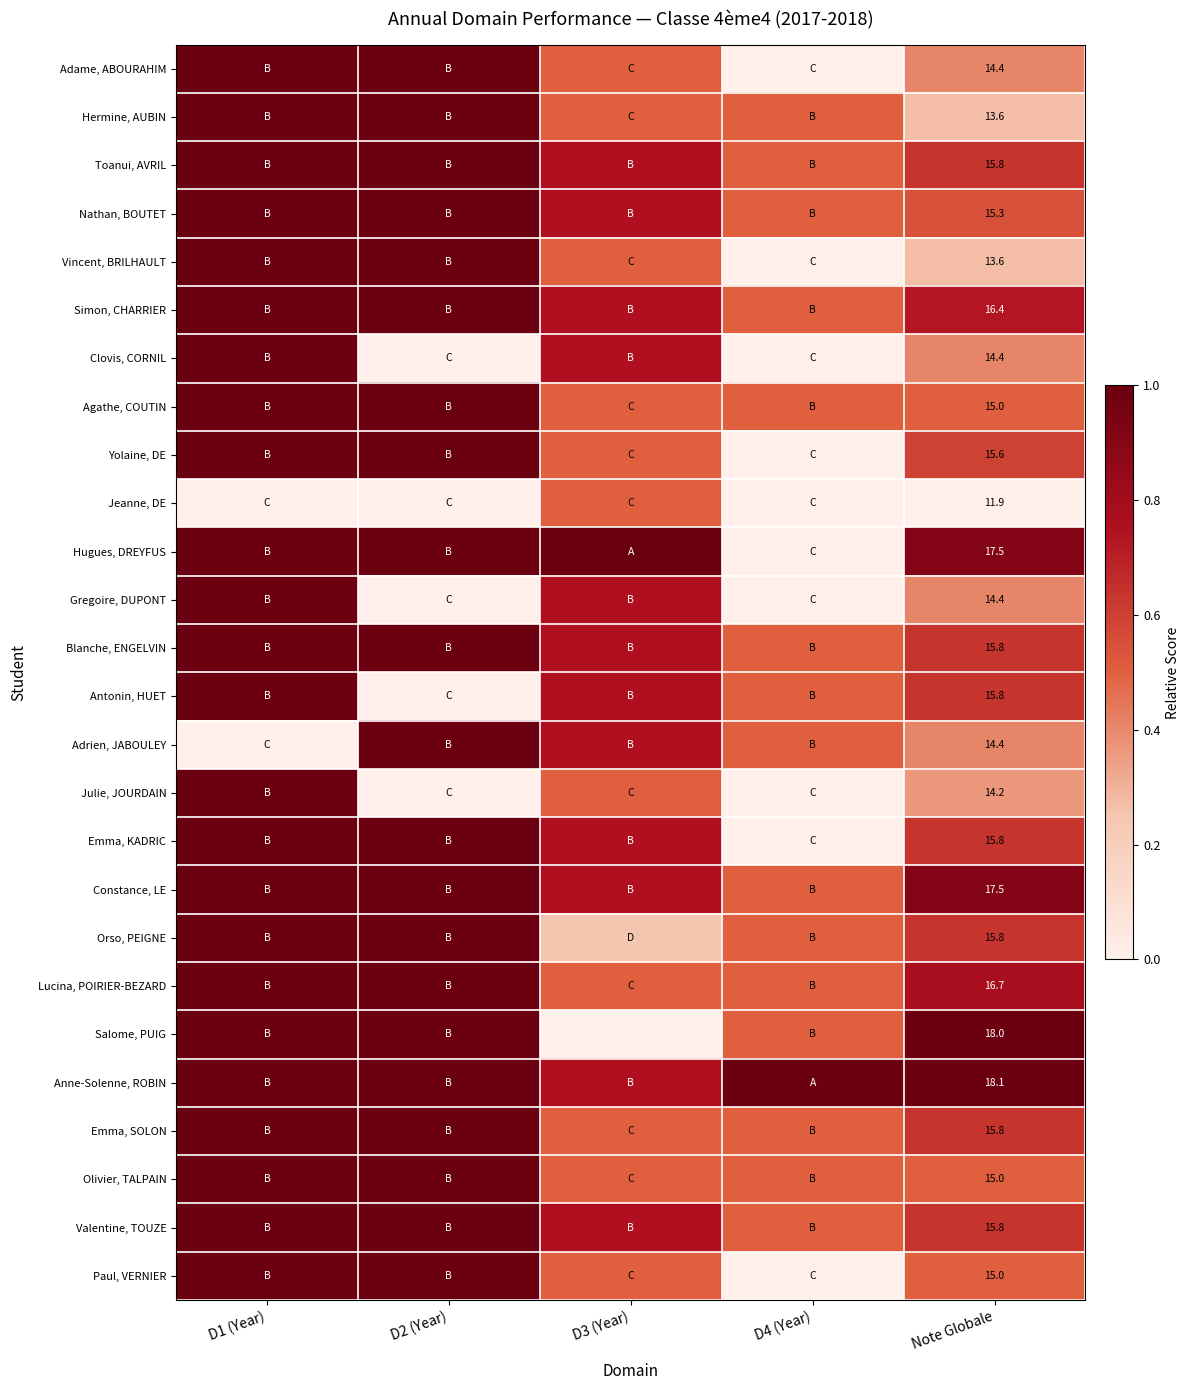

Count the number of data series in this chart.

26